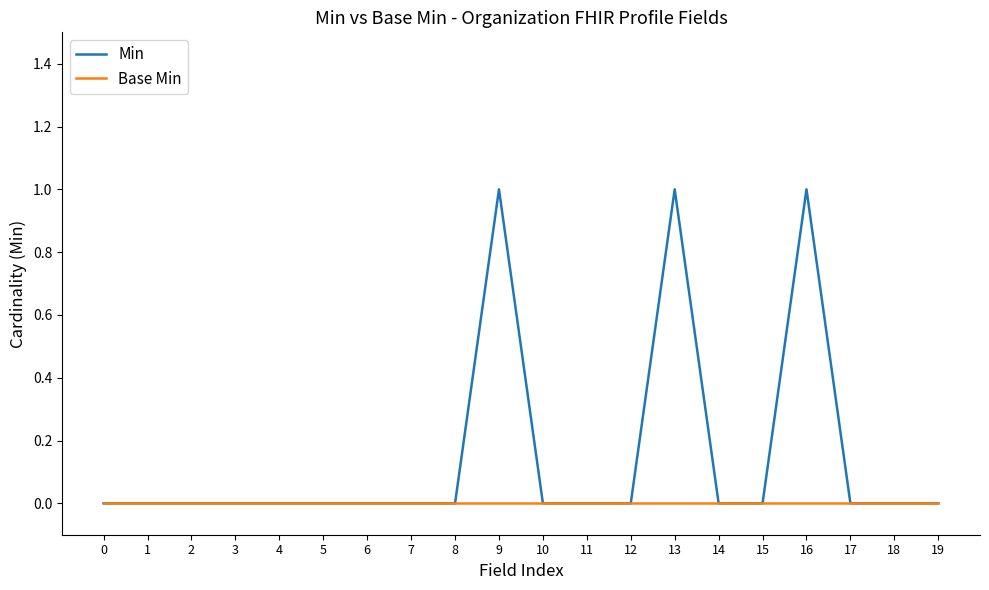

True or false: Min has a value of 0 at 14.

True